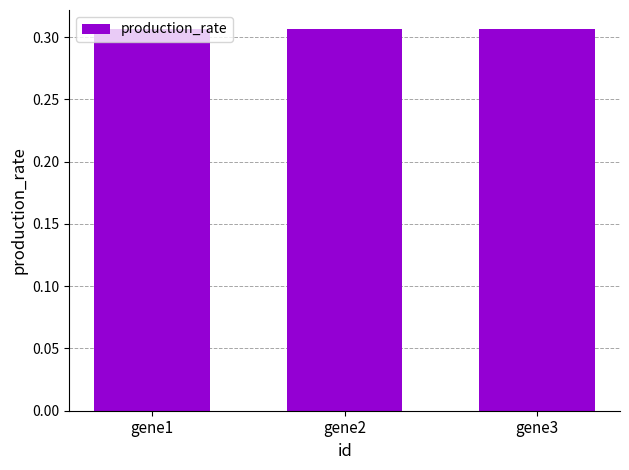

What is the sum of the values at gene3 and gene2?

0.6